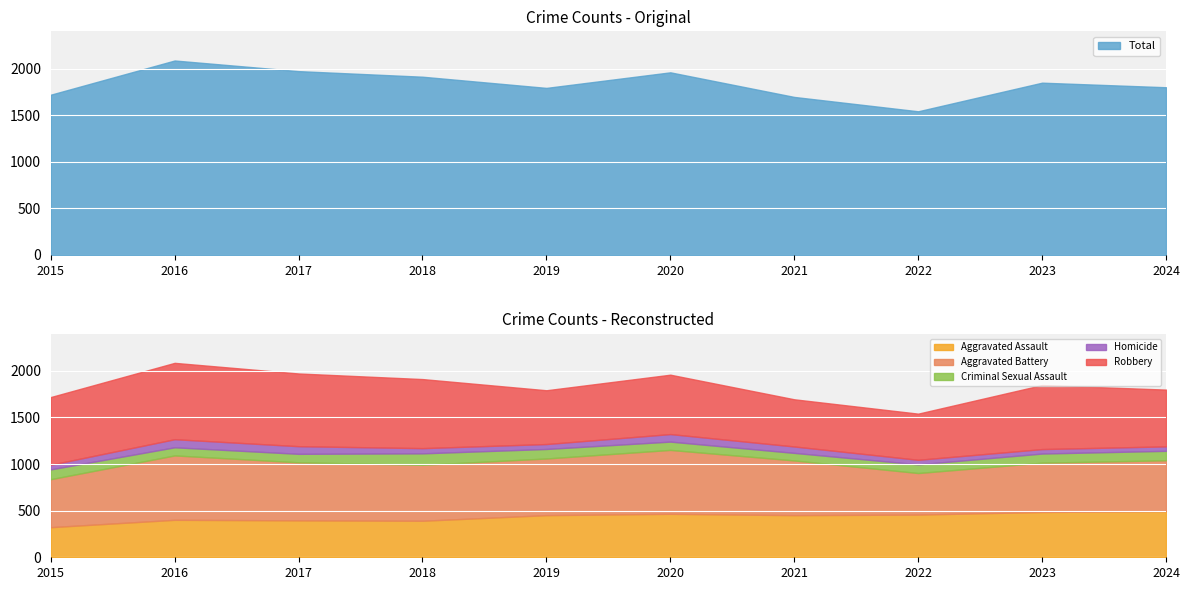

What is the spread (max minus min) of values at 2024?

561